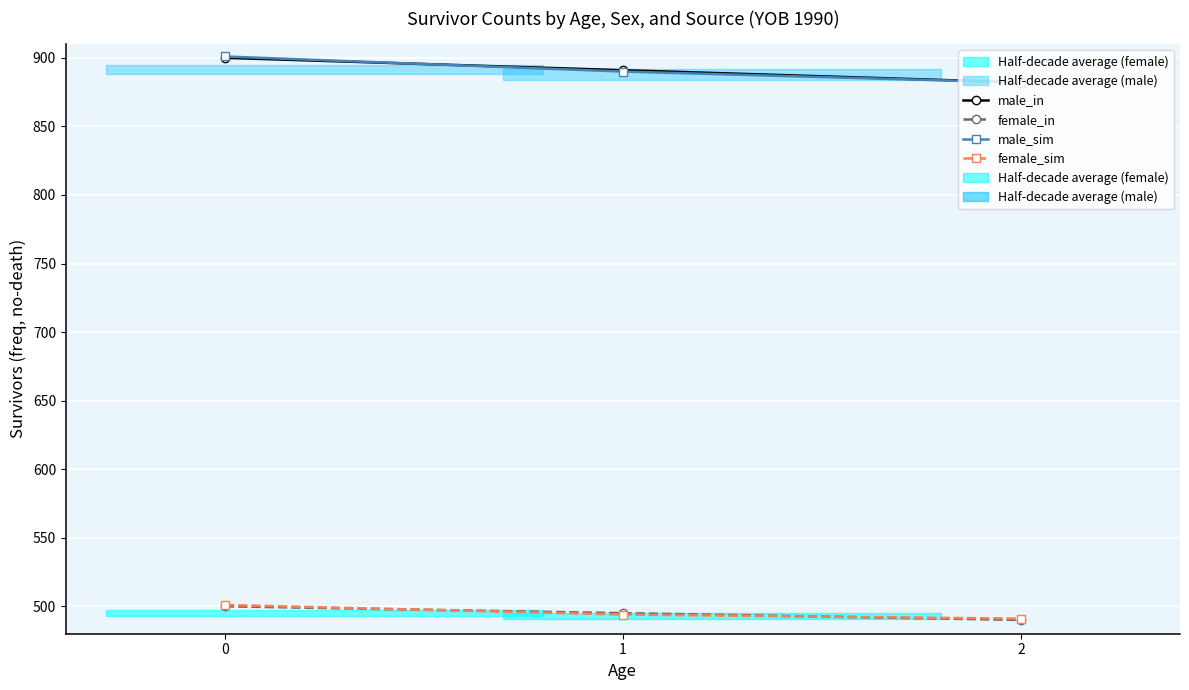

What is the difference between the maximum and minimum values in the male_in series?

17.9